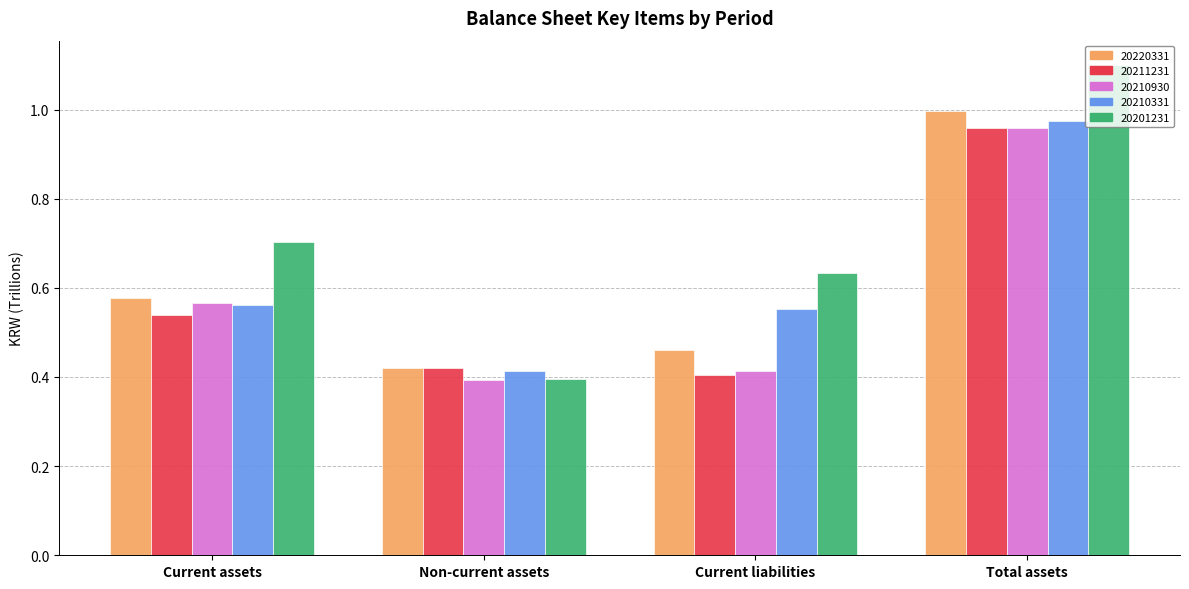

Rank the categories by 20201231 value from highest to lowest.

Total assets, Current assets, Current liabilities, Non-current assets